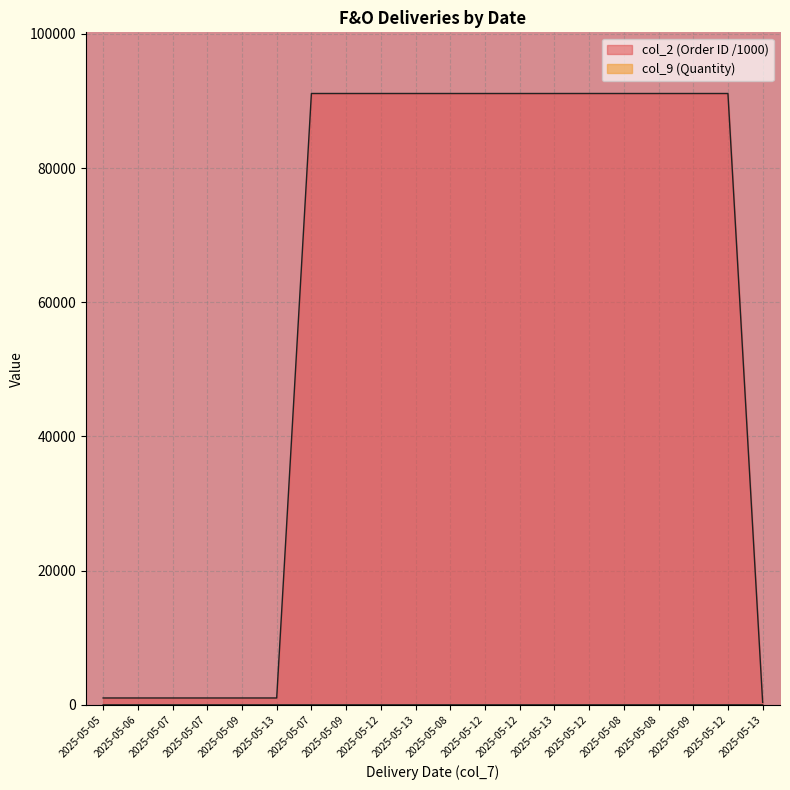

True or false: col_2 (Order ID) and col_9 (Quantity) intersect in this chart.

False